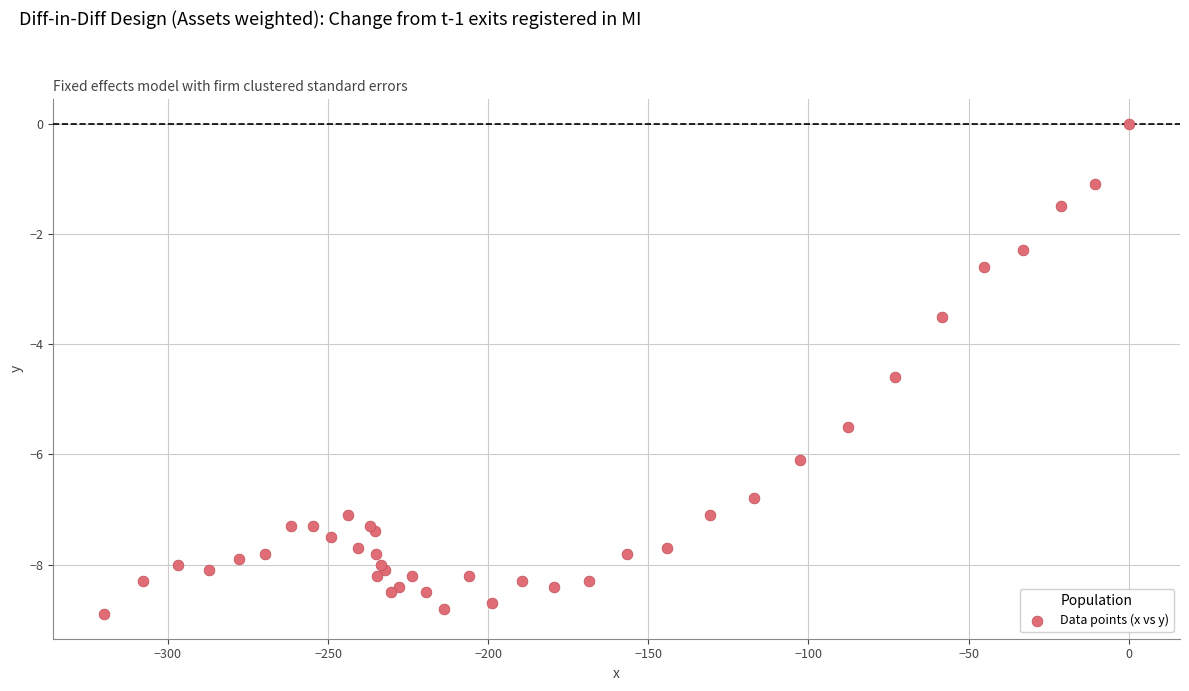

What is the range of Y values (max minus min)?

8.9